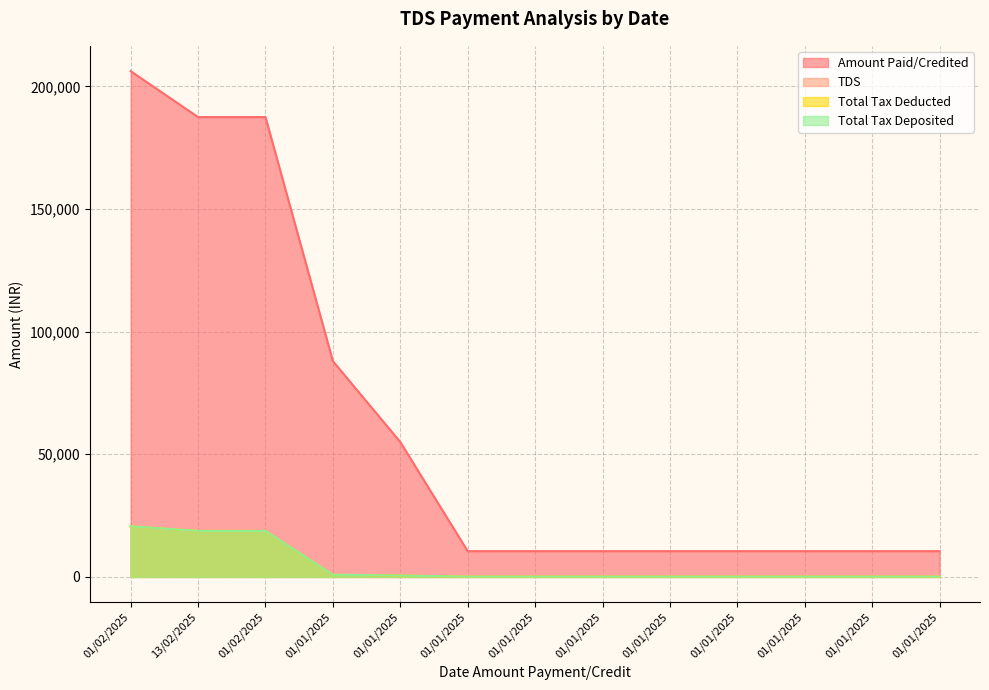

What value does the Total Tax Deducted series have at 01/01/2025, to the nearest 50?

100